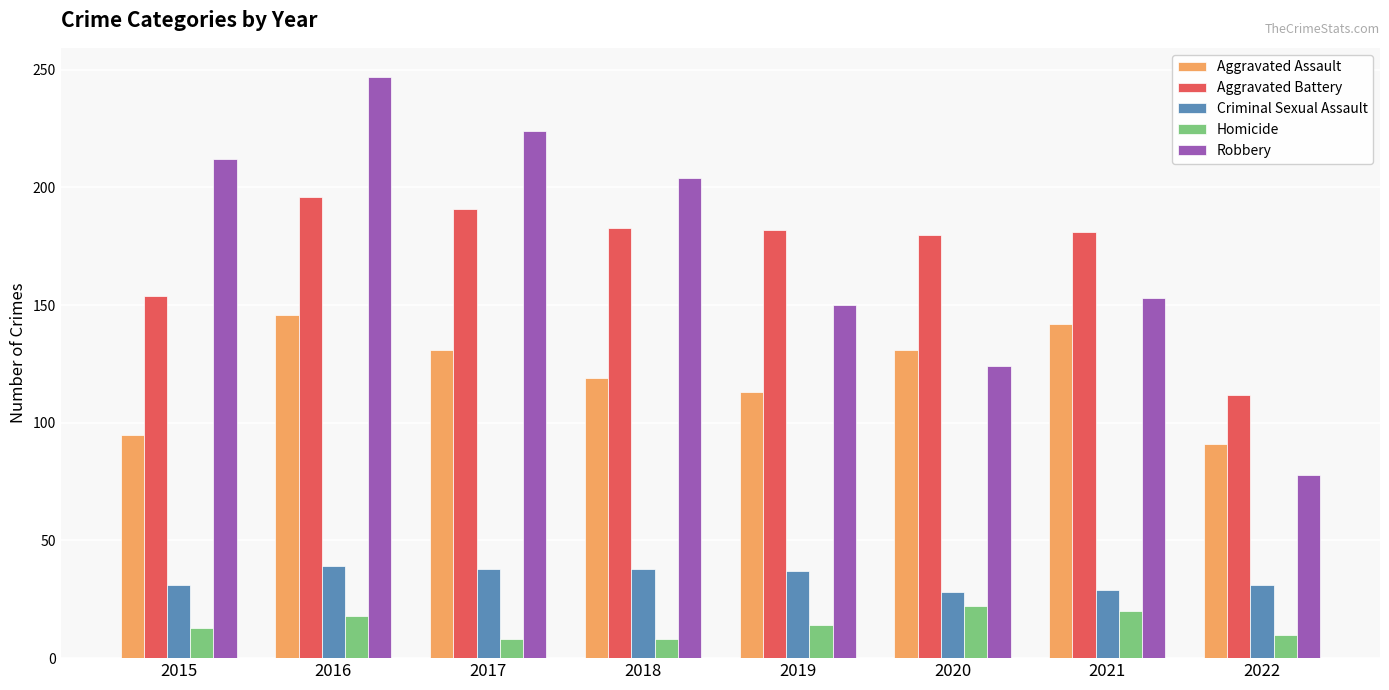

Count the number of categories in the chart.

8